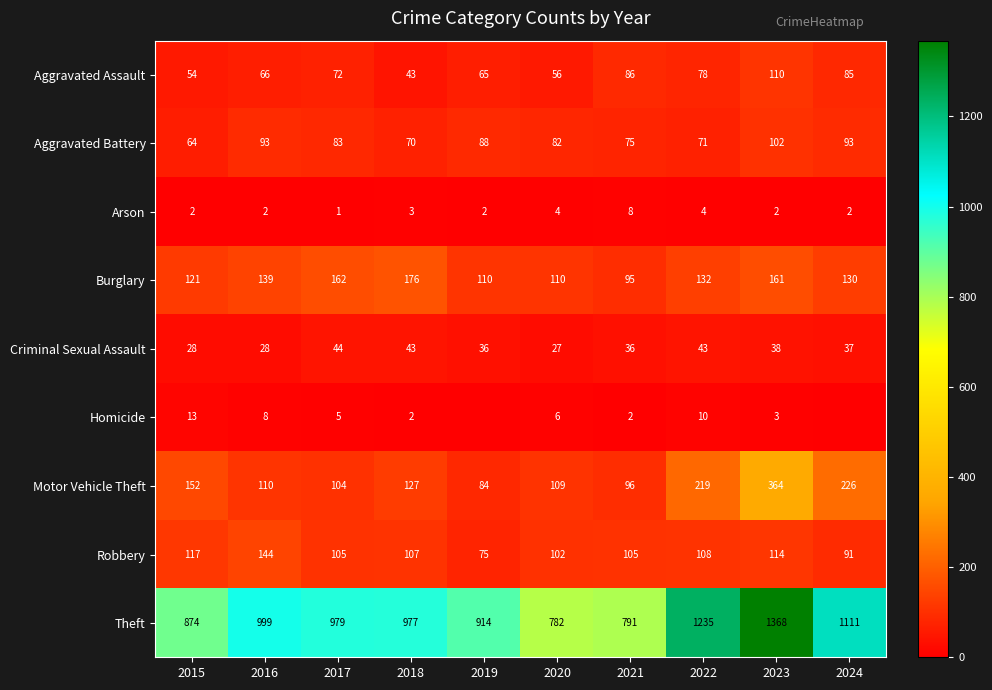

At which label does Theft reach its peak?

2023